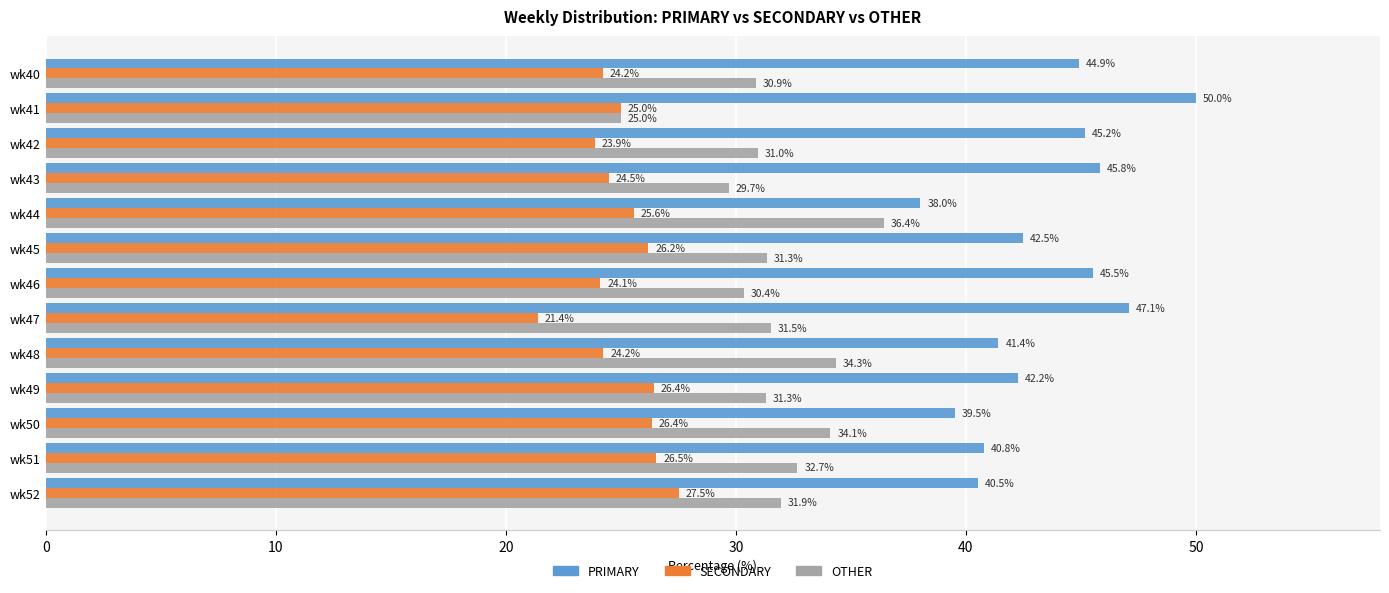

Which series has the largest range (max minus min)?

PRIMARY